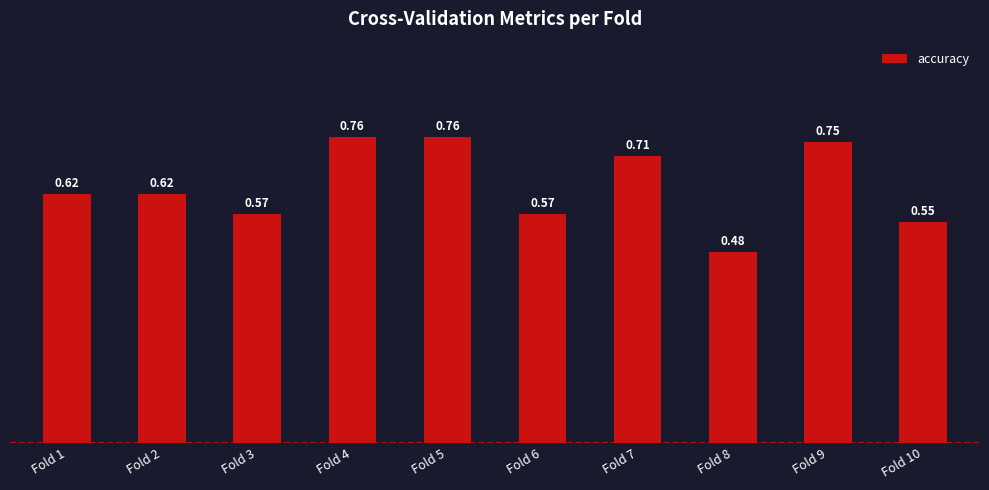

The value at Fold 5 is 1.2. True or false?

False